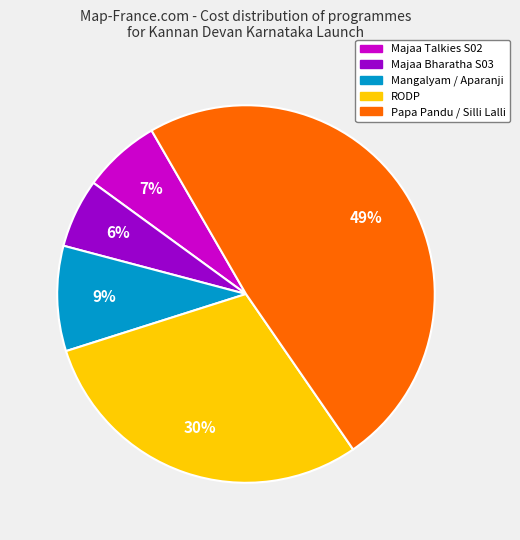

Does any single category account for the majority?

No